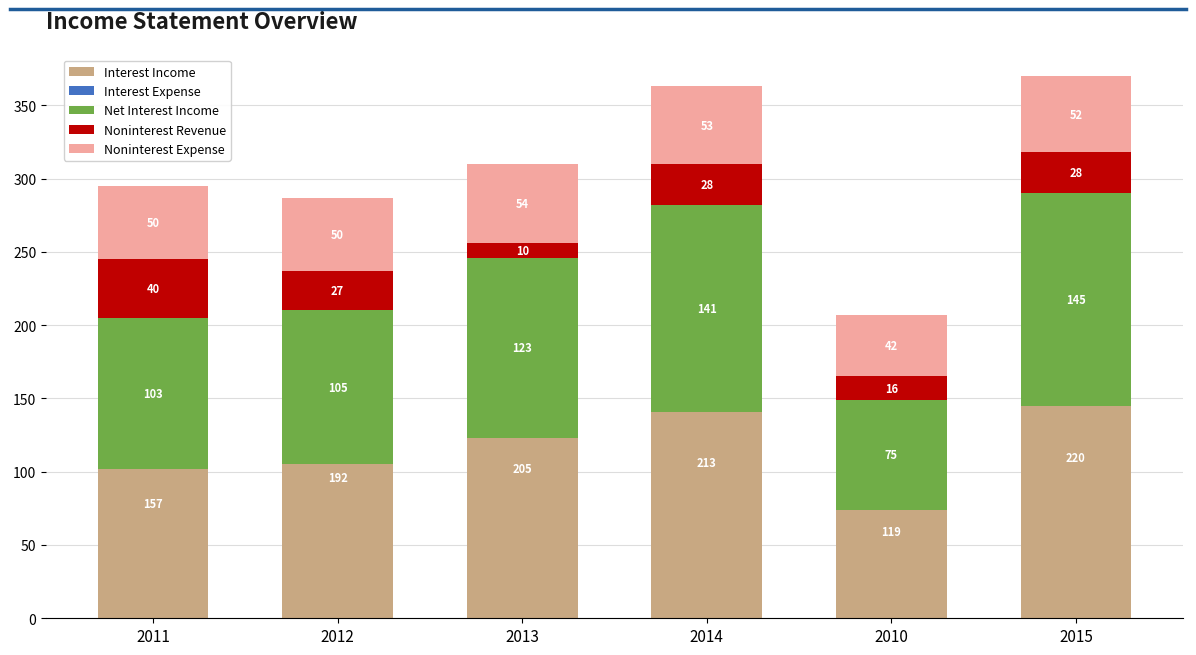

At which category does the chart reach its peak across all series?

2015